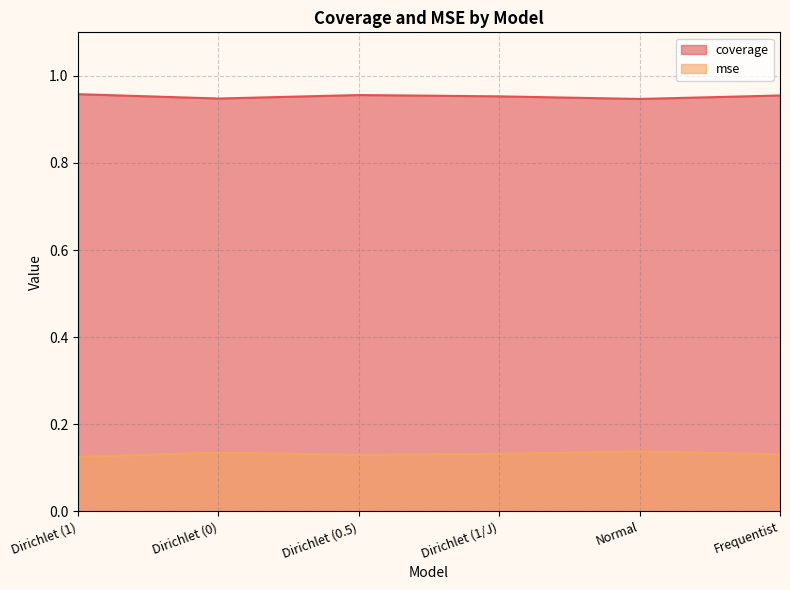

Which category has the lowest value in the coverage series?

Normal